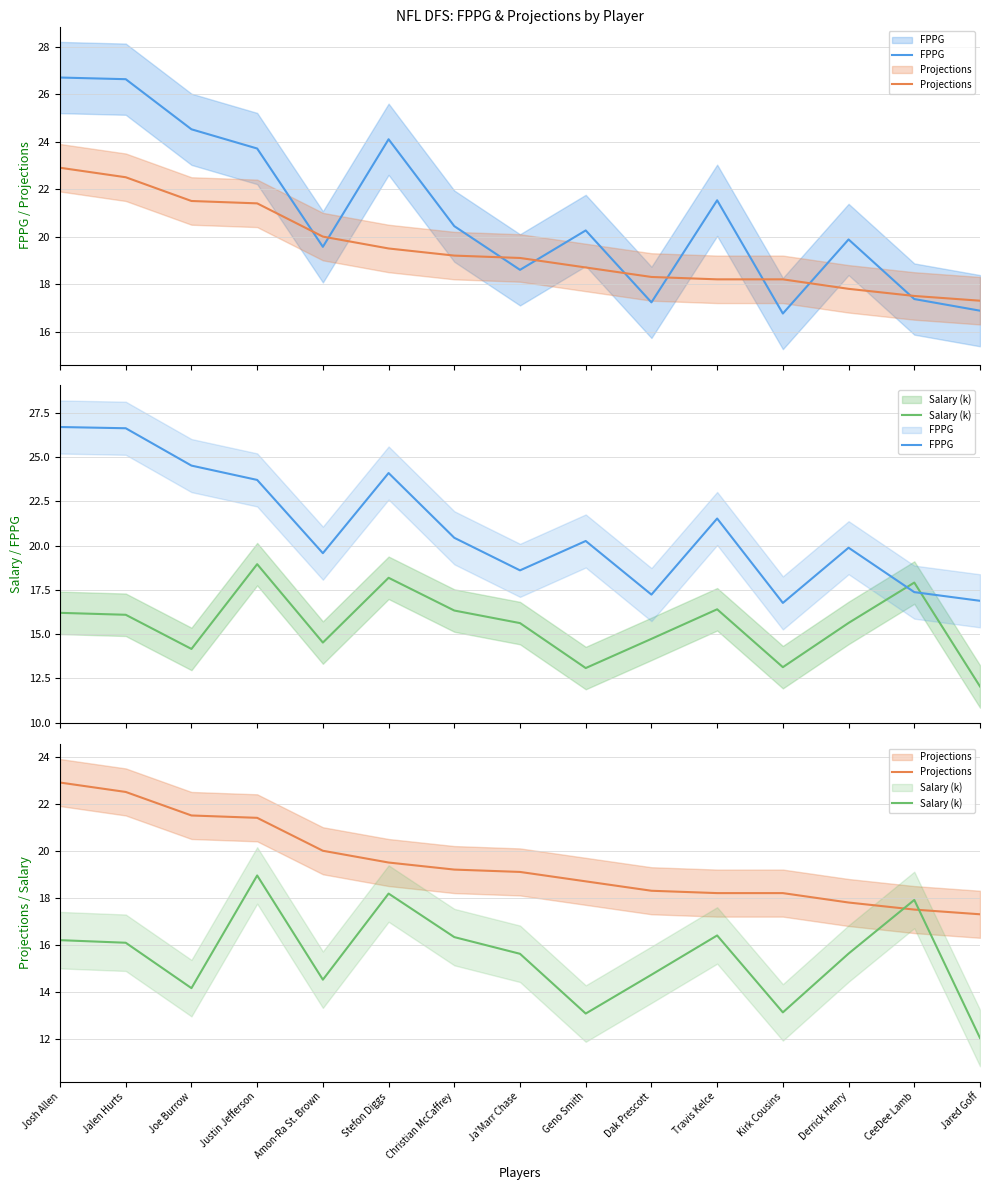

What is the average value of the Salary (k) series?

15.5